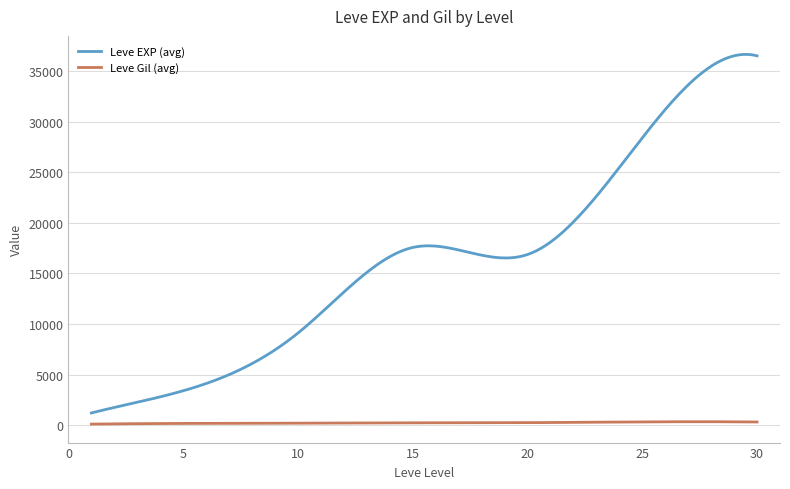

What is the greatest value displayed?

36639.5